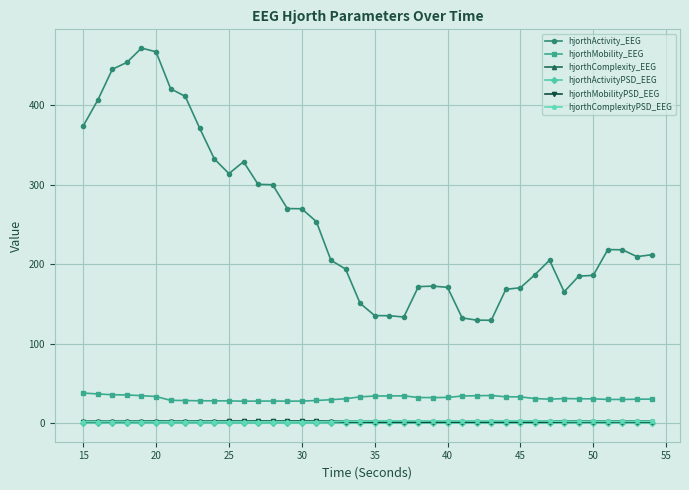

True or false: hjorthMobility_EEG and hjorthComplexityPSD_EEG cross at least once.

False